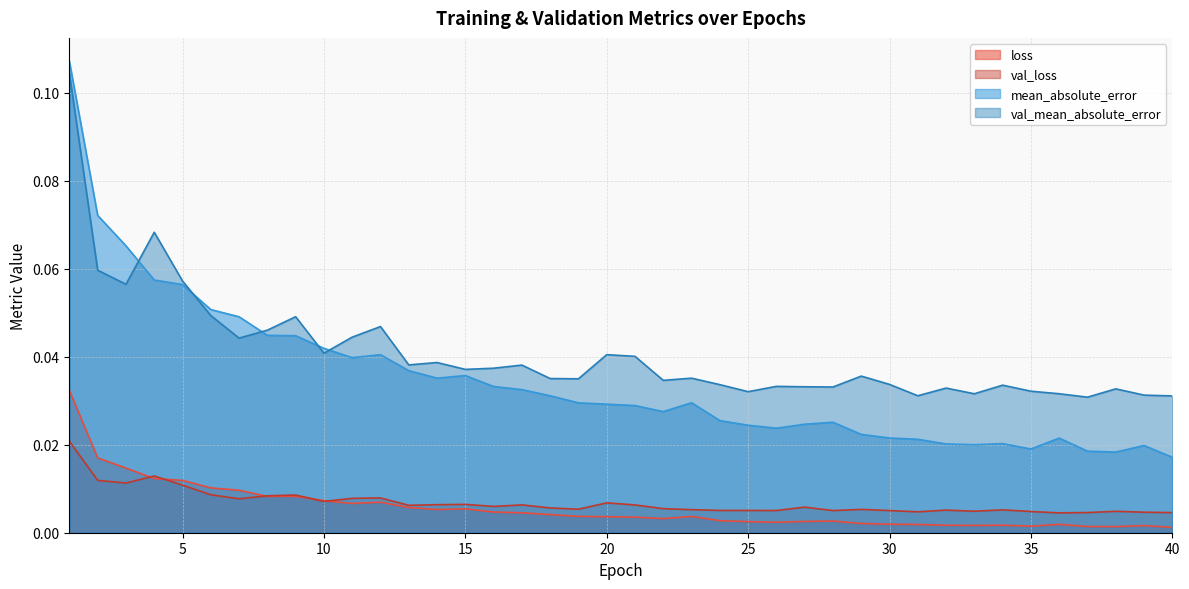

Does the chart display data point markers on the line(s)?

No